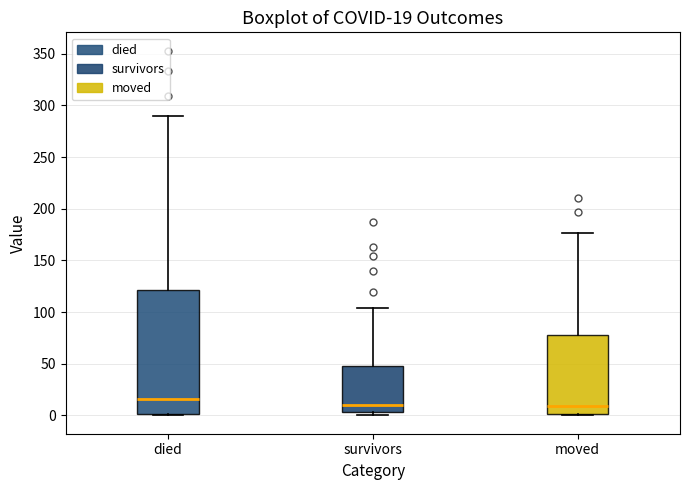

Which box has the highest median line?

died